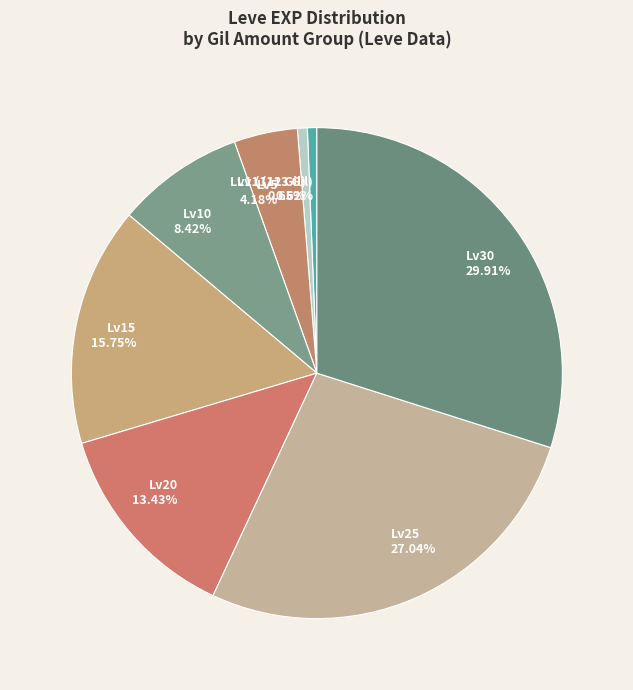

Do Lv15 15.75% and Lv30 29.91% together represent more than half of the pie?

No